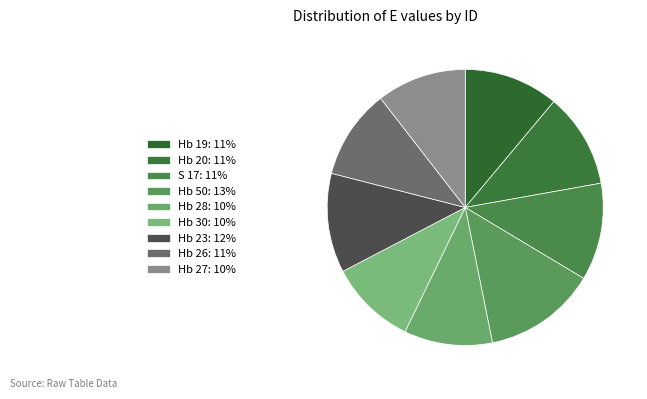

To the nearest percent, what is the difference between the largest and smallest slice percentages?

3%